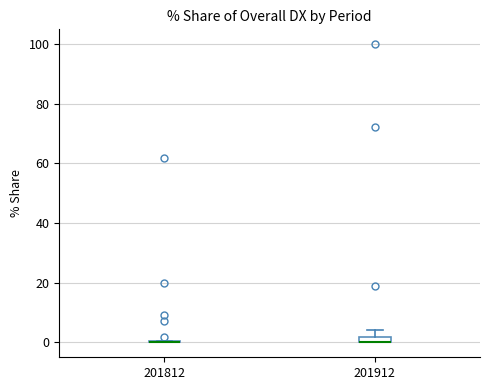

Where is the upper edge of the box at x = 201912 on the y-axis? The values are not printed on the chart, so give them approximately, as read against the axis.

2